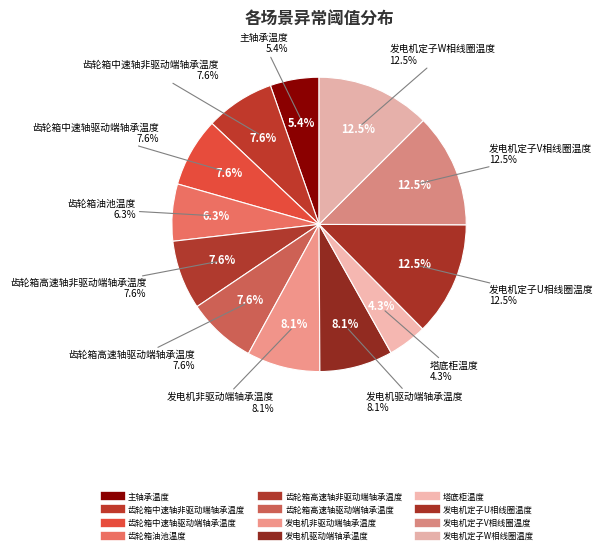

Which slice is the largest?

发电机定子U相线圈温度